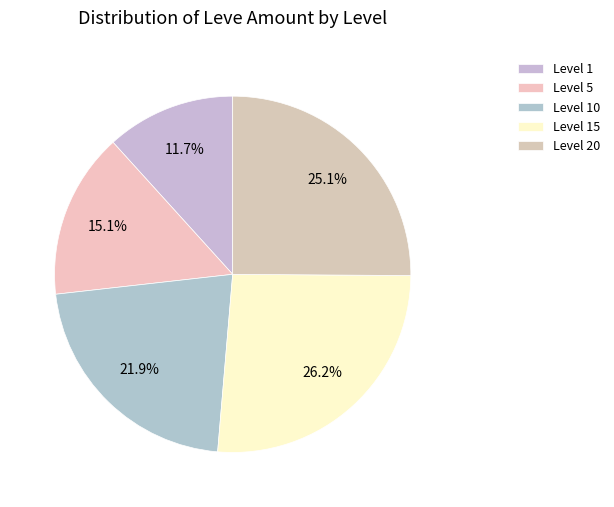

How many slices are in this pie chart?

5